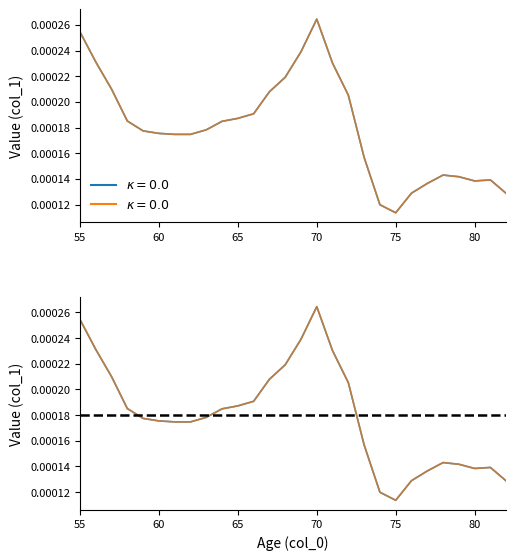

Rank the categories by value from lowest to highest.

75, 74, 82, 76, 77, 80, 81, 79, 78, 73, 61, 62, 60, 59, 63, 64, 58, 65, 66, 72, 67, 57, 68, 71, 56, 69, 55, 70